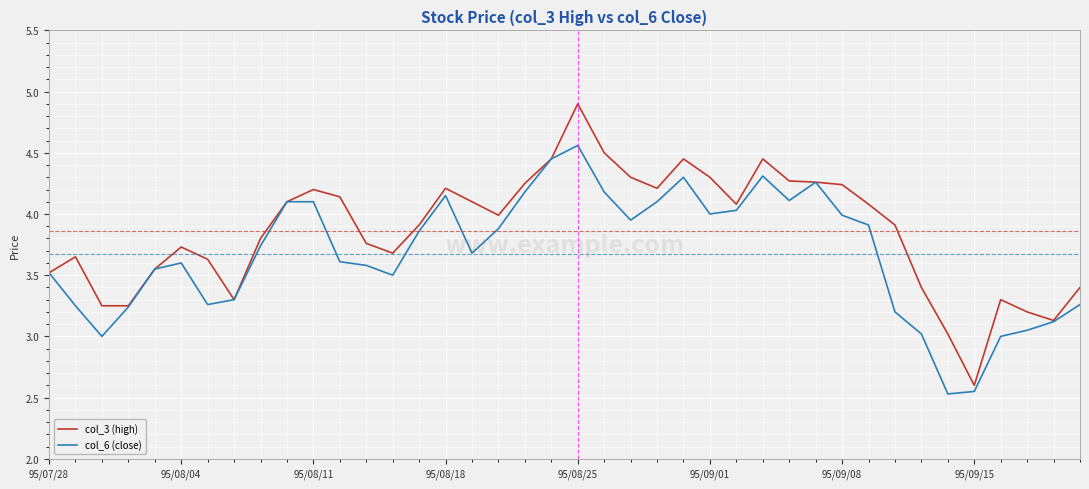

Which series has the largest range (max minus min)?

col_3 (high)